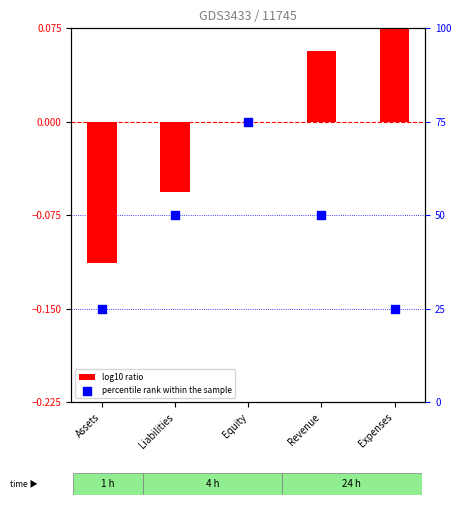

At which category is the sum across all series the highest?

Equity